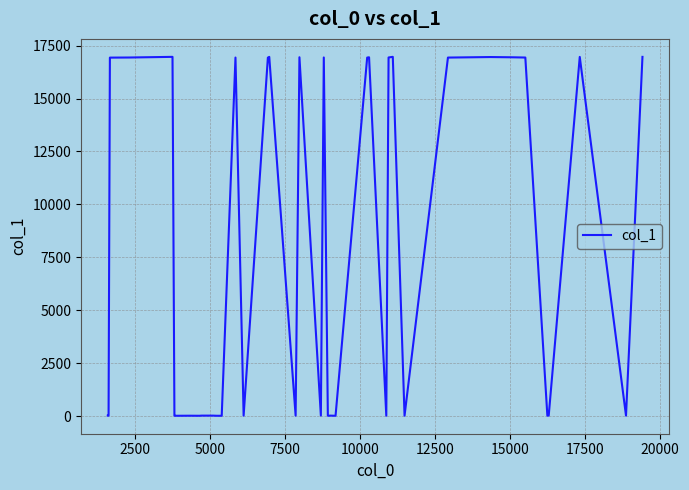

What is the difference between the maximum and minimum values?

16958